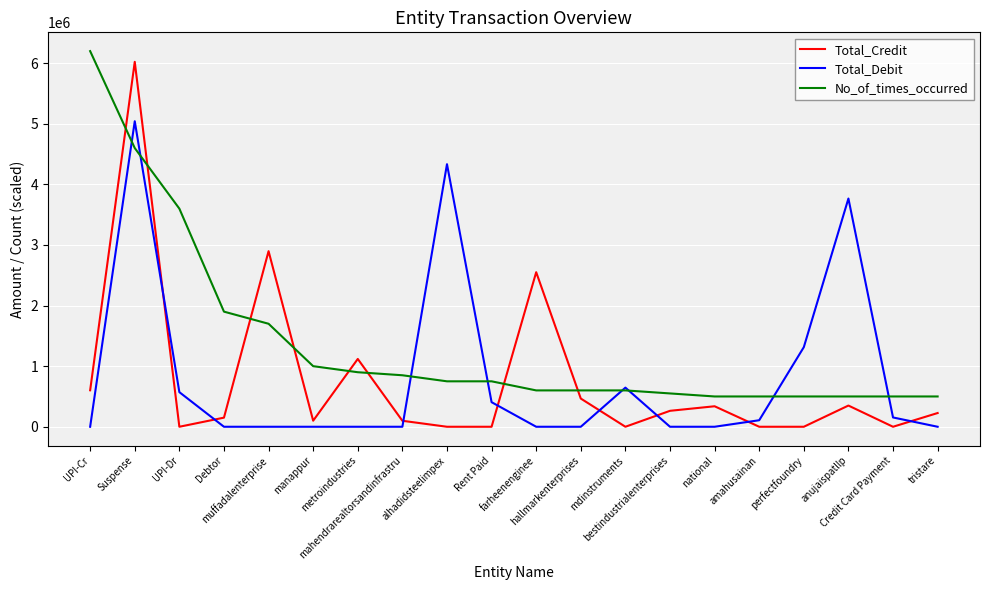

What is the minimum value for No_of_times_occurred?

500000.0